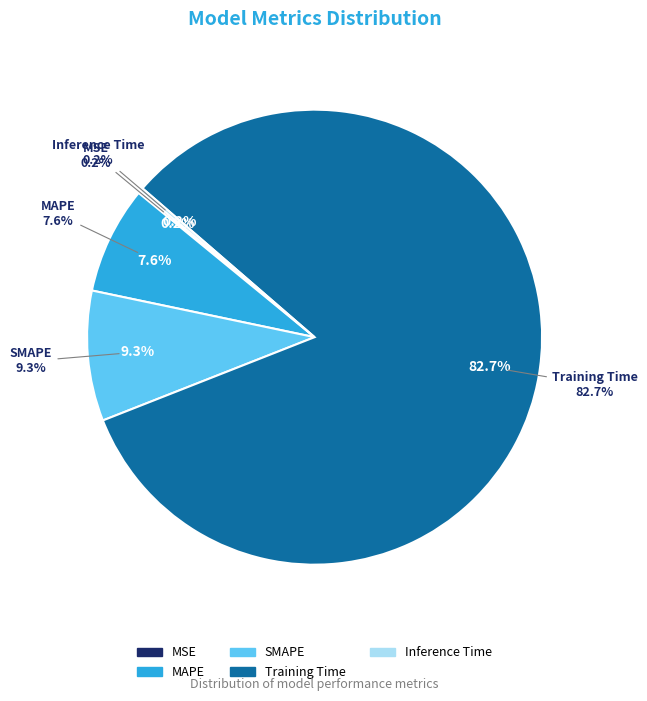

Which category has the biggest portion of the pie?

Training Time